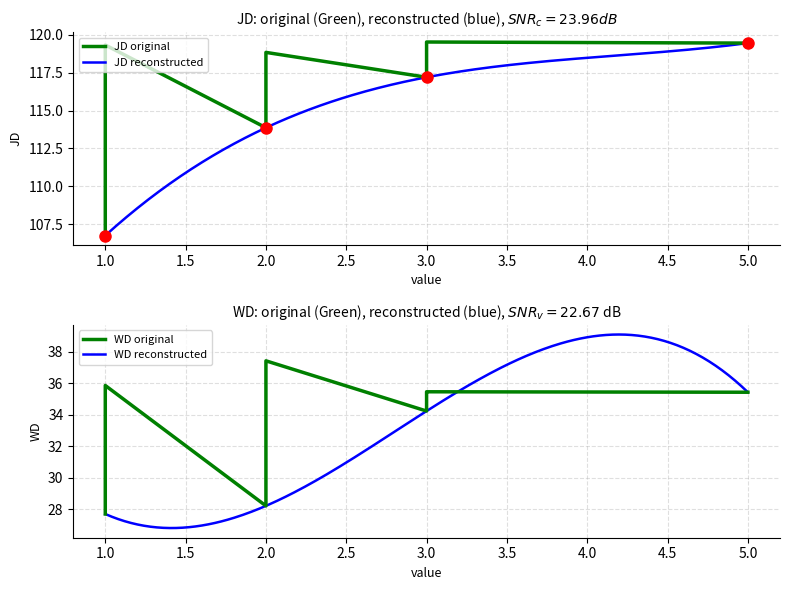

What is the average value of the JD series?

116.8